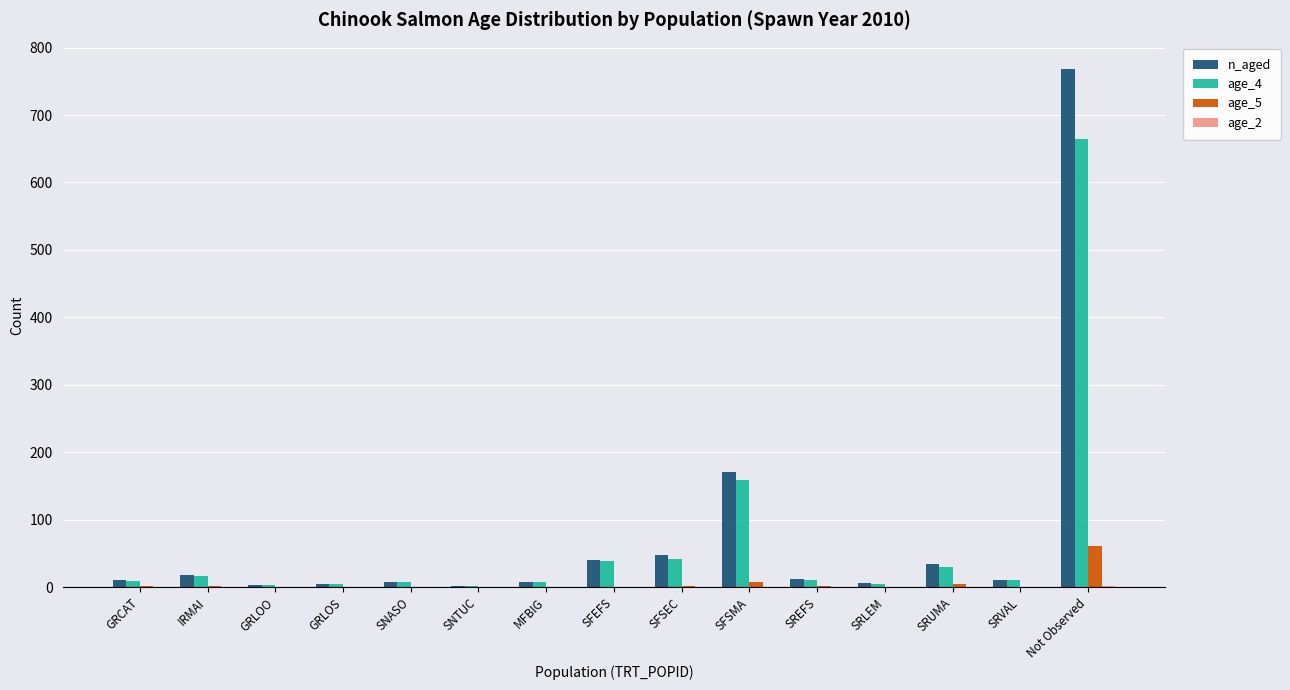

Which series changed the most between SFEFS and SFSMA?

n_aged